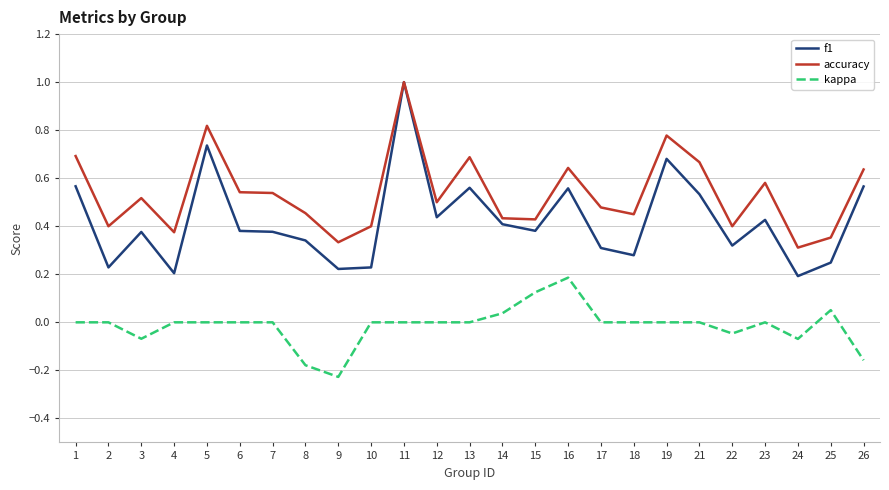

Between 5 and 21, which series saw the biggest shift?

f1